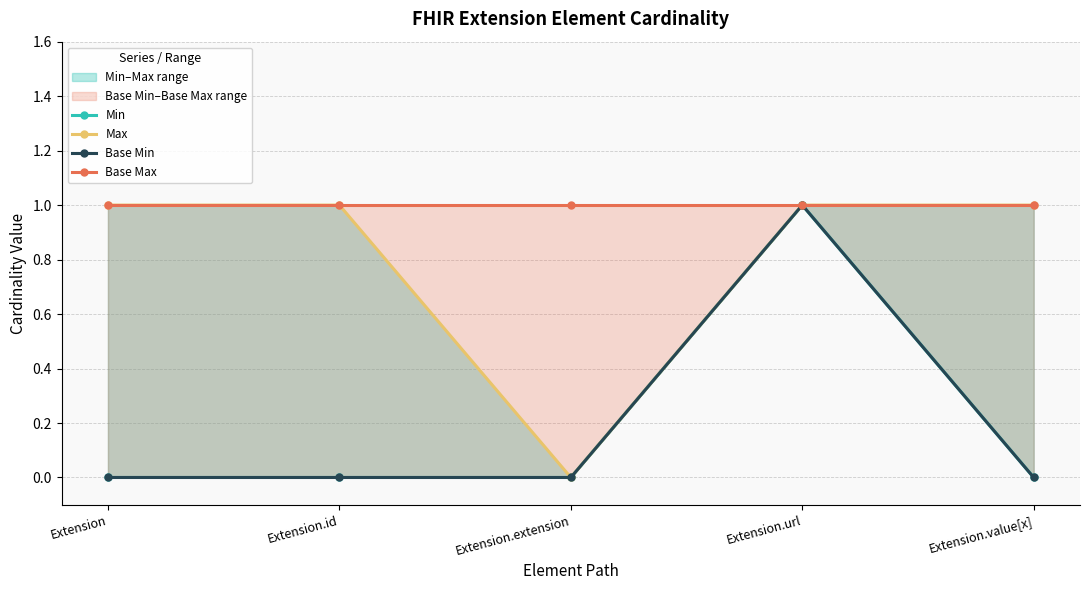

How many distinct data groups are displayed?

4